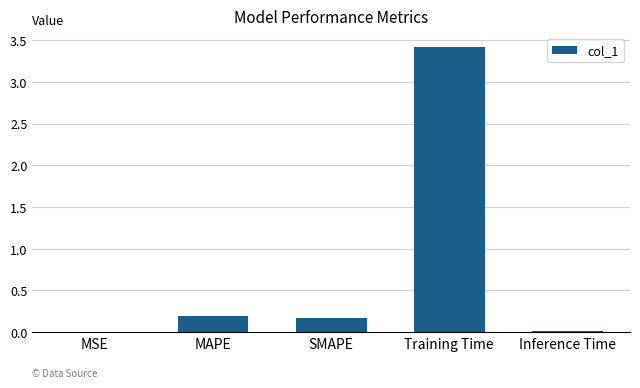

What is the difference between the values at MSE and SMAPE?

0.2